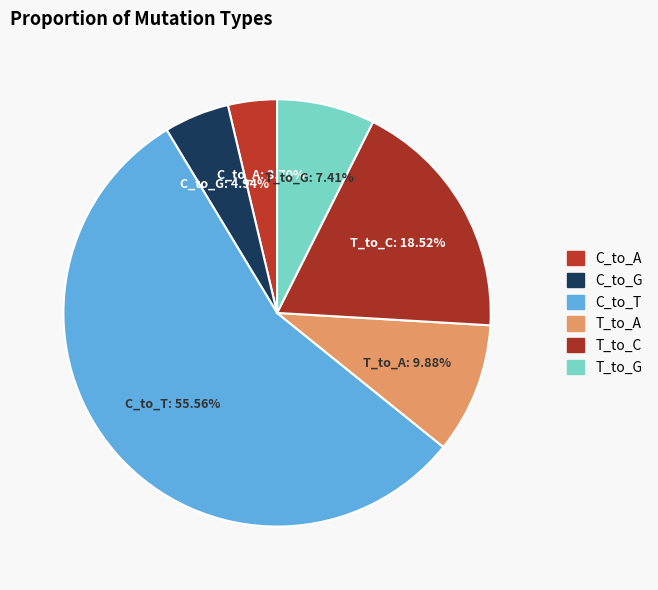

Is it true that C_to_T is 66% of the pie?

False